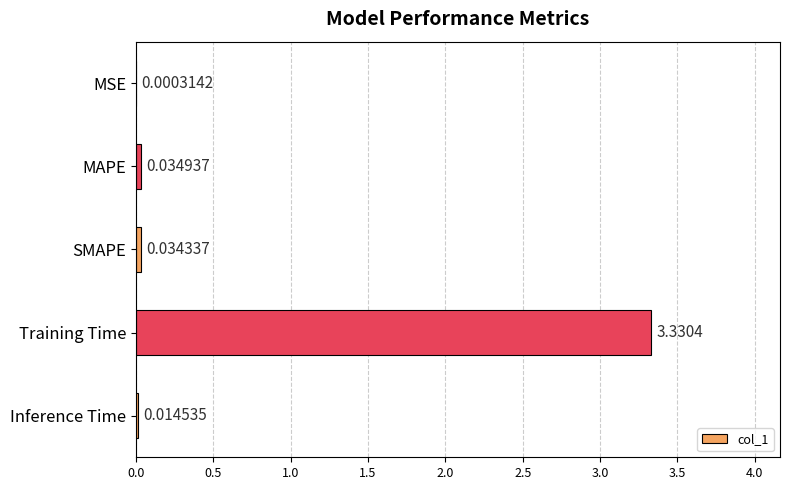

What is the change in value from MSE to Training Time?

+3.3